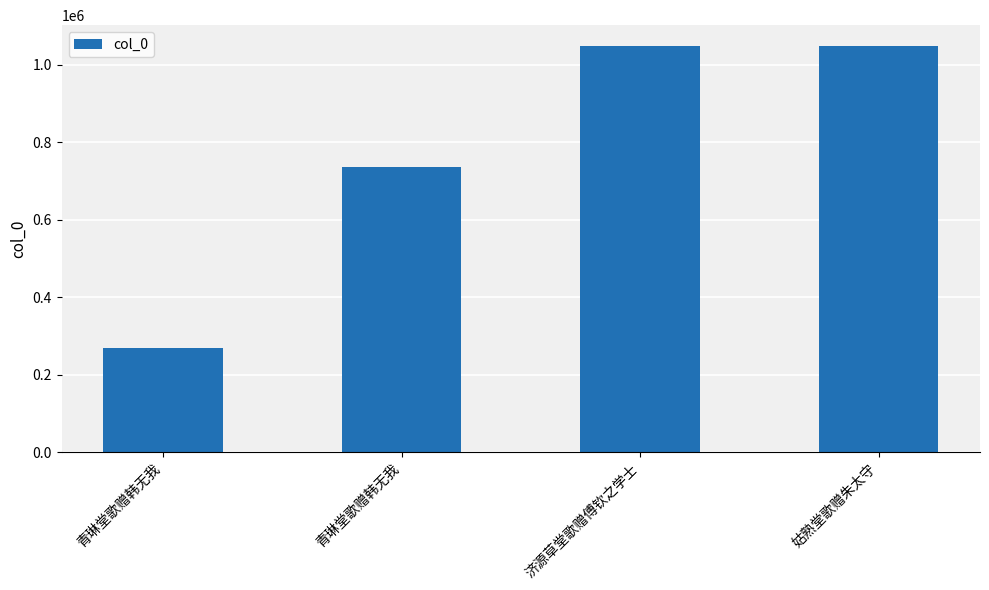

Are the bars horizontal?

No